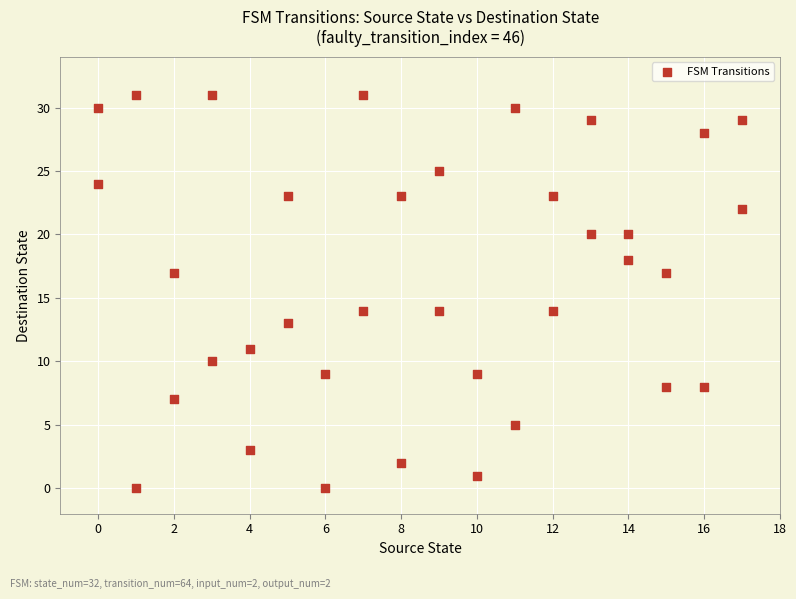

What is the range of X values (max minus min)?

17